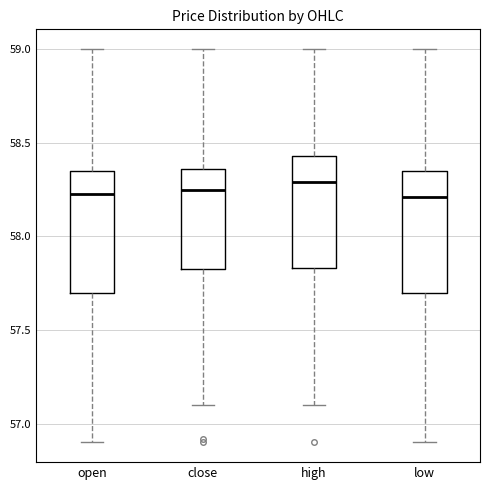

Where is the lower edge of the box for high on the y-axis? The values are not printed on the chart, so give them approximately, as read against the axis.

57.85